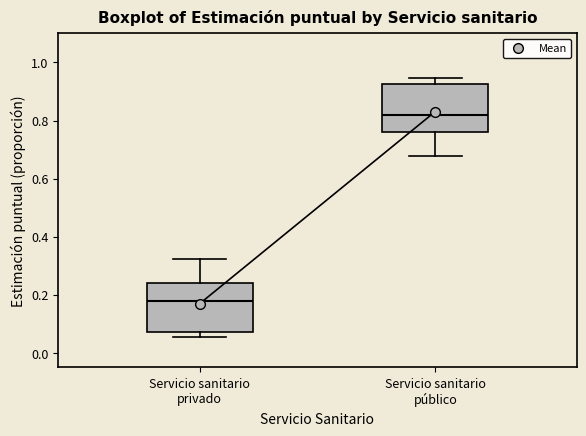

Reading left to right, transcribe this box plot: for each box, give where its median line is, the range the box spans, and where its two whiskers end, as read against the y-axis. The values are not printed on the chart, so give them approximately, as read against the axis.

Servicio sanitario privado: median 0.18, box 0.08 to 0.24, whiskers 0.06 to 0.32
Servicio sanitario público: median 0.82, box 0.76 to 0.92, whiskers 0.68 to 0.94